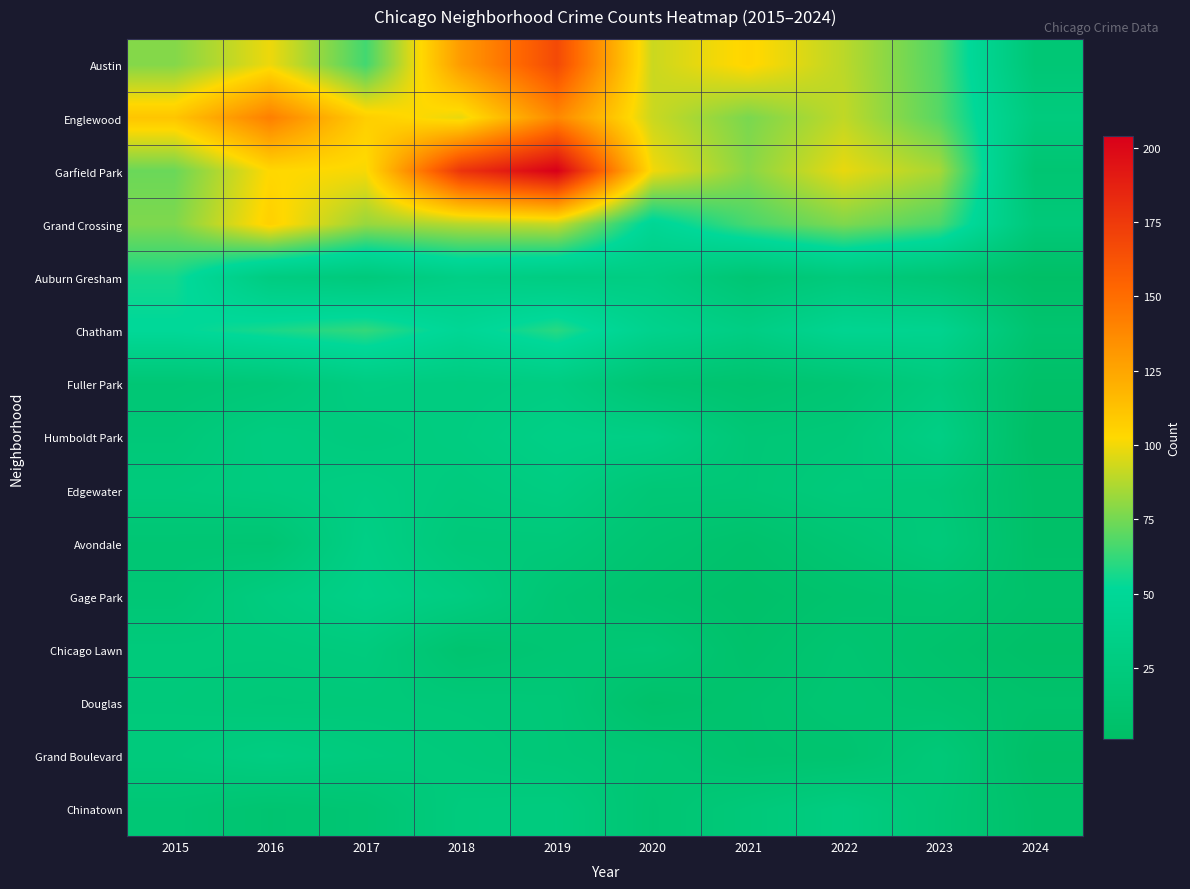

Reading left to right, list all the values displayed in this chart.

Austin: 2015=78	2016=99	2017=65	2018=130	2019=167	2020=92	2021=104	2022=89	2023=68	2024=17
Englewood: 2015=111	2016=142	2017=107	2018=98	2019=138	2020=92	2021=76	2022=90	2023=69	2024=25
Garfield Park: 2015=73	2016=103	2017=101	2018=178	2019=204	2020=100	2021=79	2022=98	2023=85	2024=14
Grand Crossing: 2015=77	2016=106	2017=82	2018=88	2019=91	2020=47	2021=66	2022=77	2023=67	2024=21
Auburn Gresham: 2015=56	2016=28	2017=23	2018=33	2019=29	2020=30	2021=15	2022=23	2023=16	2024=2
Chatham: 2015=51	2016=57	2017=62	2018=48	2019=60	2020=40	2021=31	2022=44	2023=42	2024=11
Fuller Park: 2015=16	2016=19	2017=29	2018=27	2019=29	2020=14	2021=10	2022=15	2023=25	2024=4
Humboldt Park: 2015=20	2016=28	2017=25	2018=28	2019=34	2020=32	2021=18	2022=20	2023=32	2024=1
Edgewater: 2015=24	2016=27	2017=30	2018=25	2019=29	2020=18	2021=18	2022=23	2023=20	2024=4
Avondale: 2015=15	2016=14	2017=33	2018=21	2019=21	2020=13	2021=8	2022=15	2023=22	2024=4
Gage Park: 2015=17	2016=27	2017=35	2018=28	2019=15	2020=9	2021=5	2022=9	2023=12	2024=6
Chicago Lawn: 2015=23	2016=23	2017=25	2018=11	2019=15	2020=17	2021=7	2022=13	2023=8	2024=3
Douglas: 2015=22	2016=20	2017=21	2018=20	2019=19	2020=6	2021=10	2022=14	2023=11	2024=7
Grand Boulevard: 2015=24	2016=29	2017=25	2018=22	2019=19	2020=16	2021=10	2022=11	2023=20	2024=3
Chinatown: 2015=17	2016=12	2017=15	2018=25	2019=26	2020=14	2021=21	2022=28	2023=18	2024=6